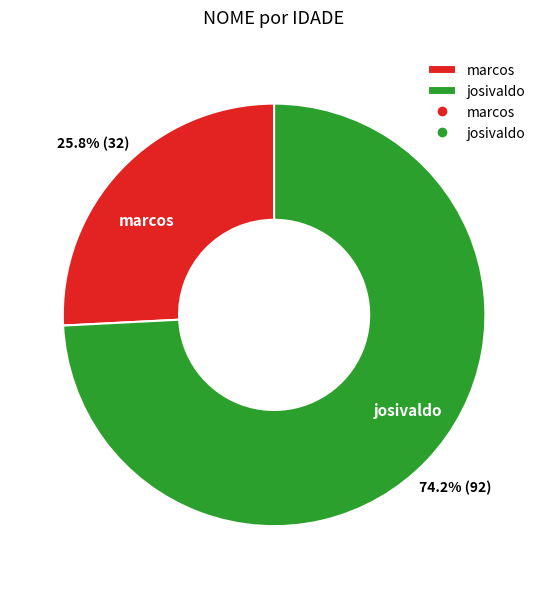

What percentage do marcos and josivaldo together represent?

100.0%